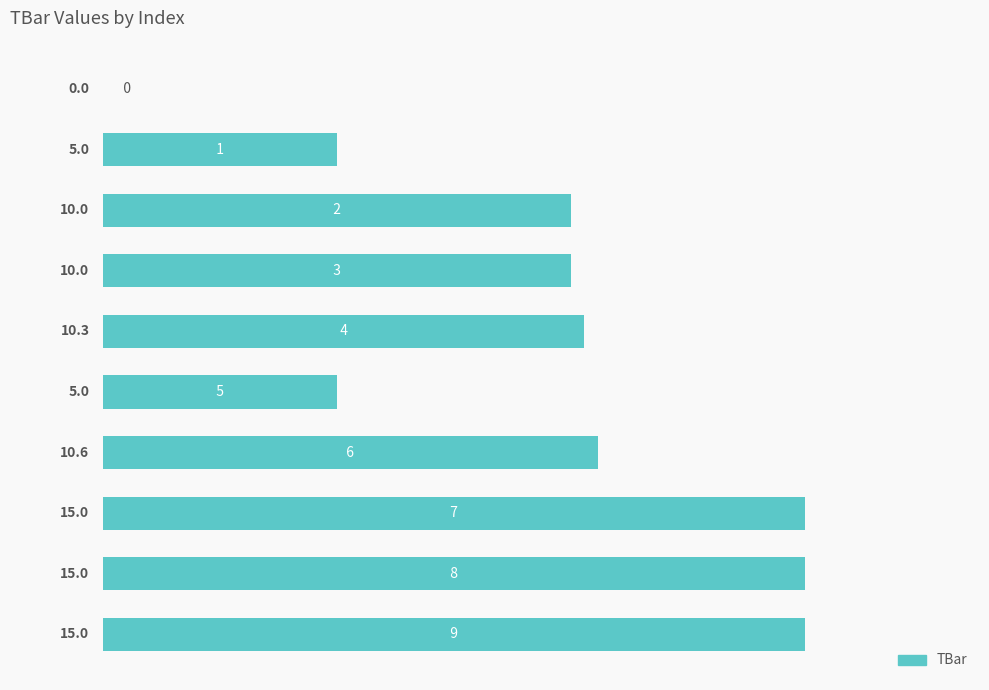

Count the number of data series in this chart.

1